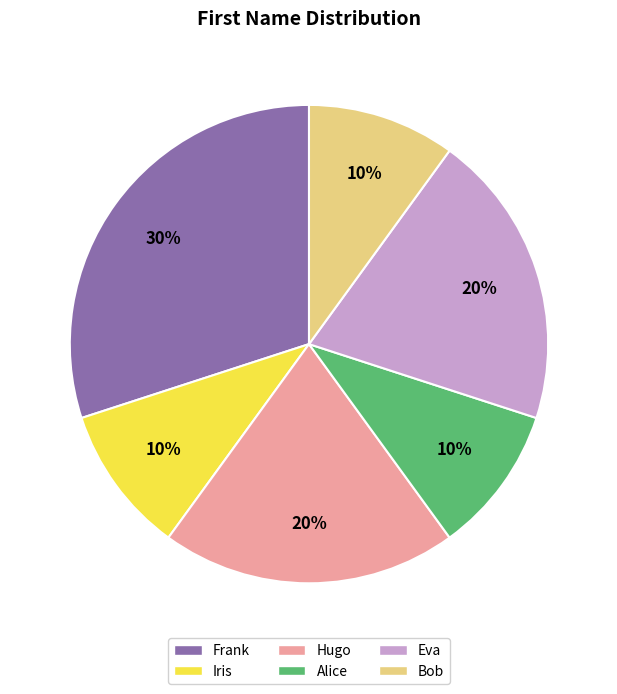

Do Hugo and Alice together represent more than half of the pie?

No